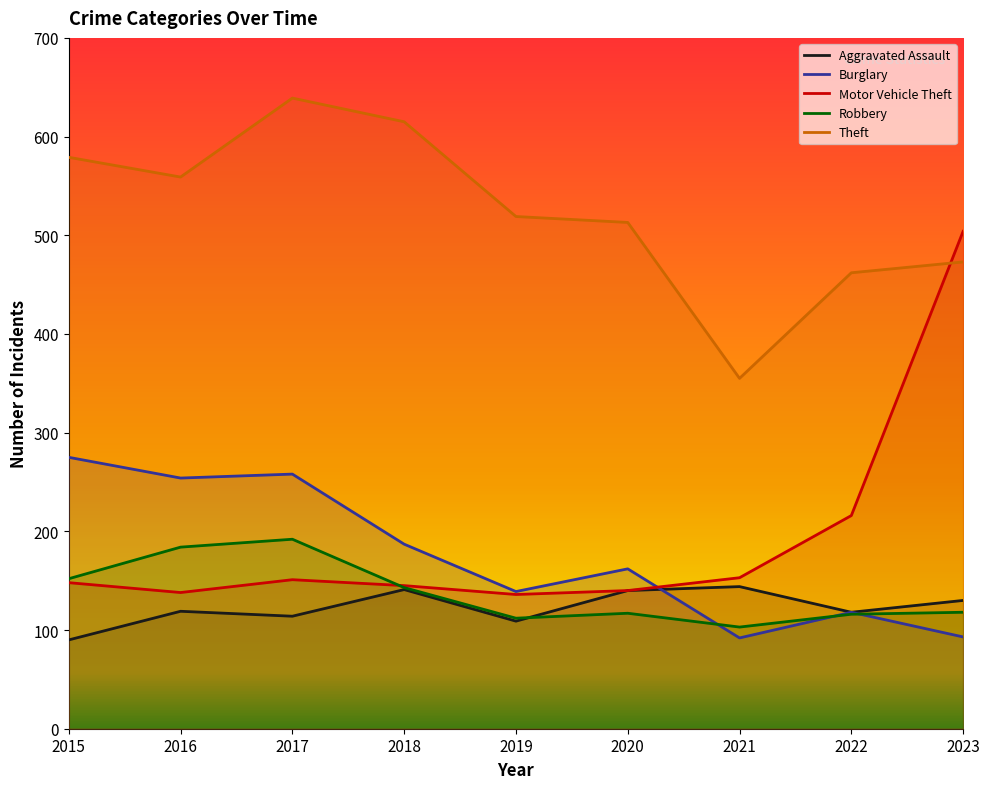

Which label corresponds to the largest value in the chart?

2017